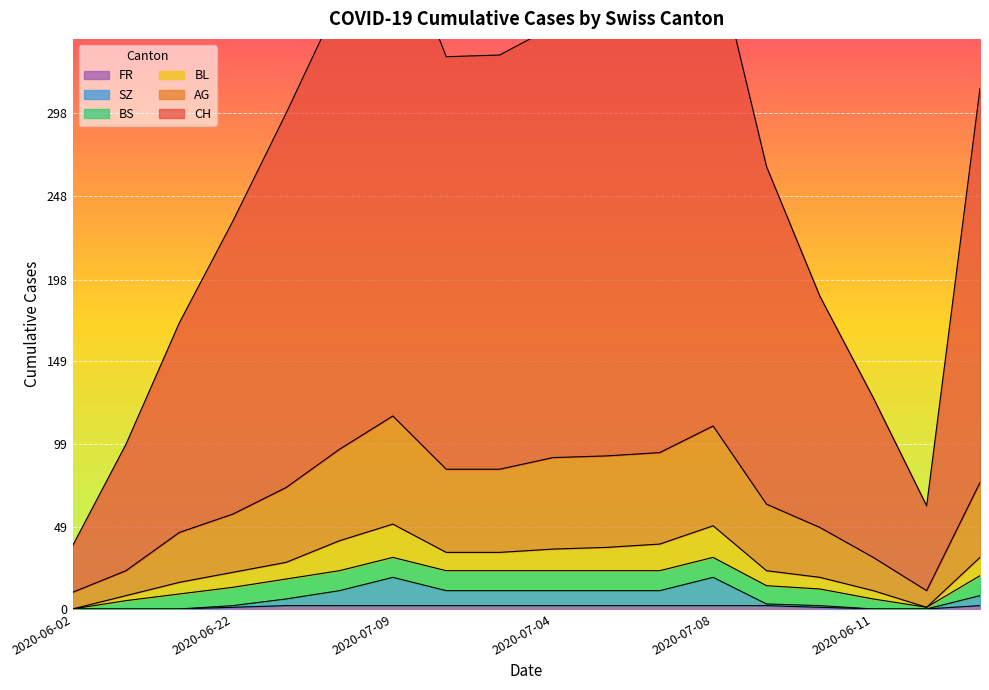

True or false: FR has a value of 2 at 2020-07-08.

True